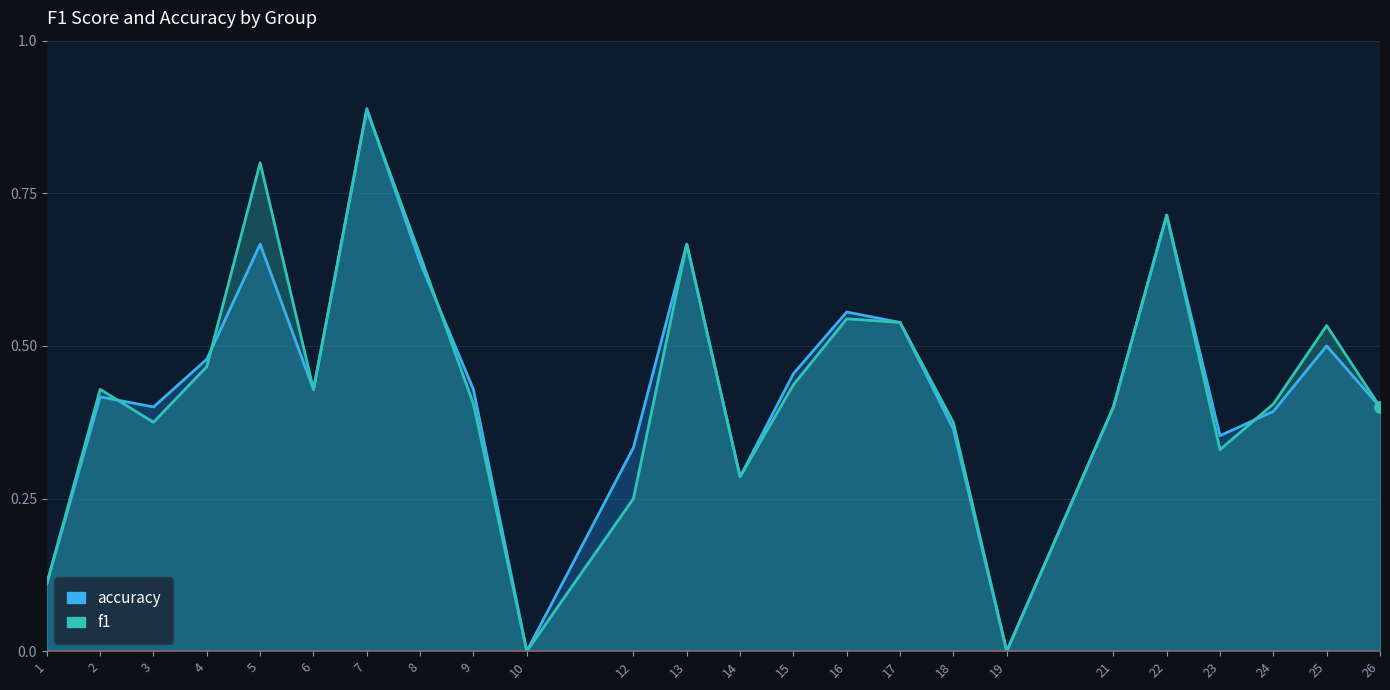

What is the difference between the maximum and minimum values in the f1 series?

0.9